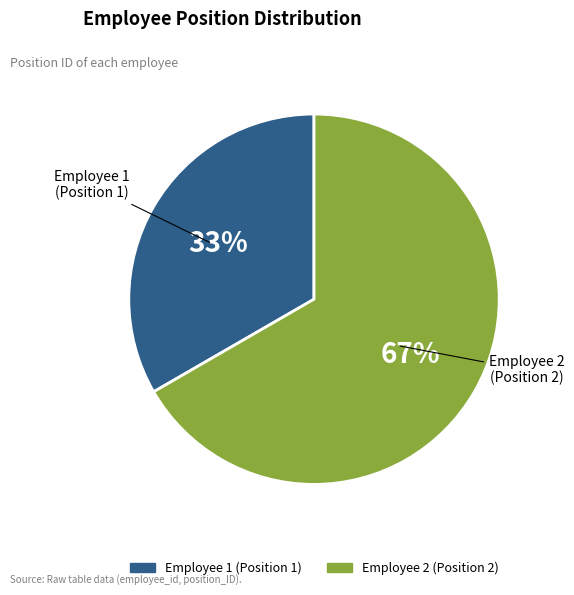

To the nearest percent, what is the average slice percentage?

50%